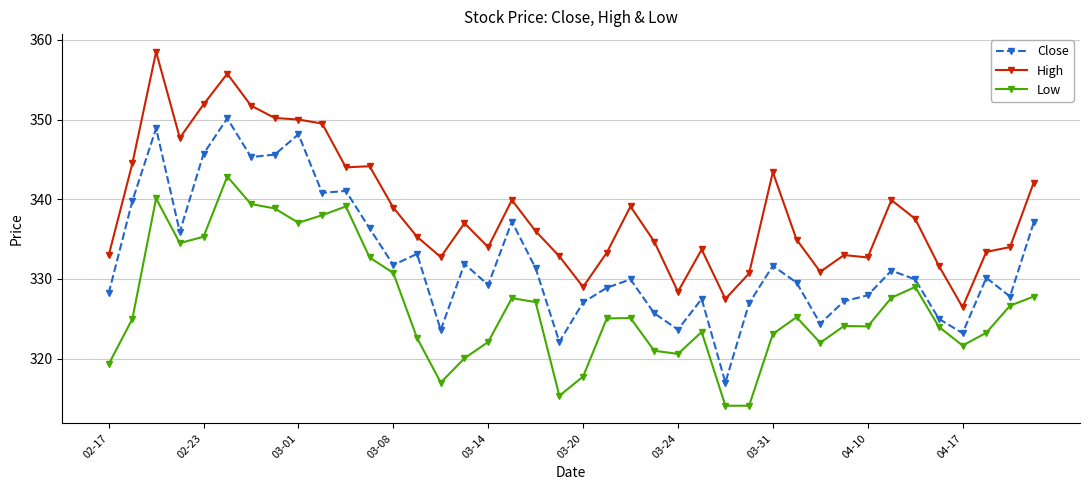

List the series in order of their peak value, highest first.

High, Close, Low